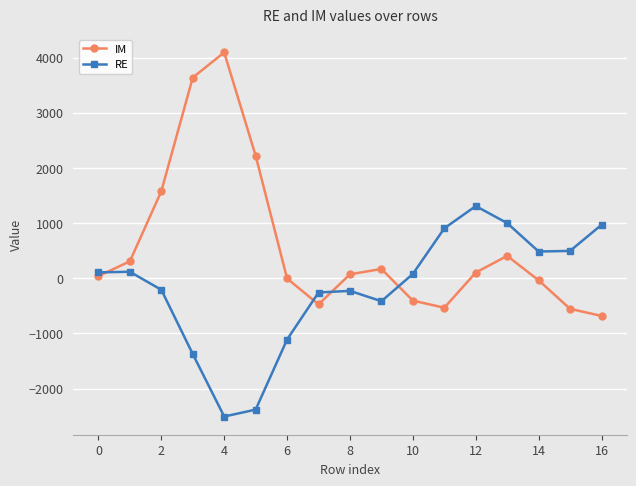

What is the average value of the IM series?

586